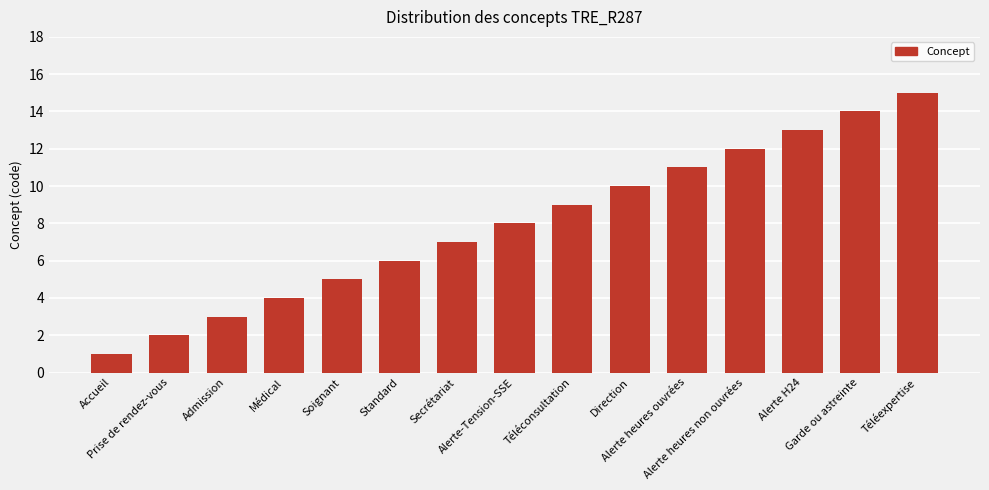

Does the chart contain stacked bars?

No